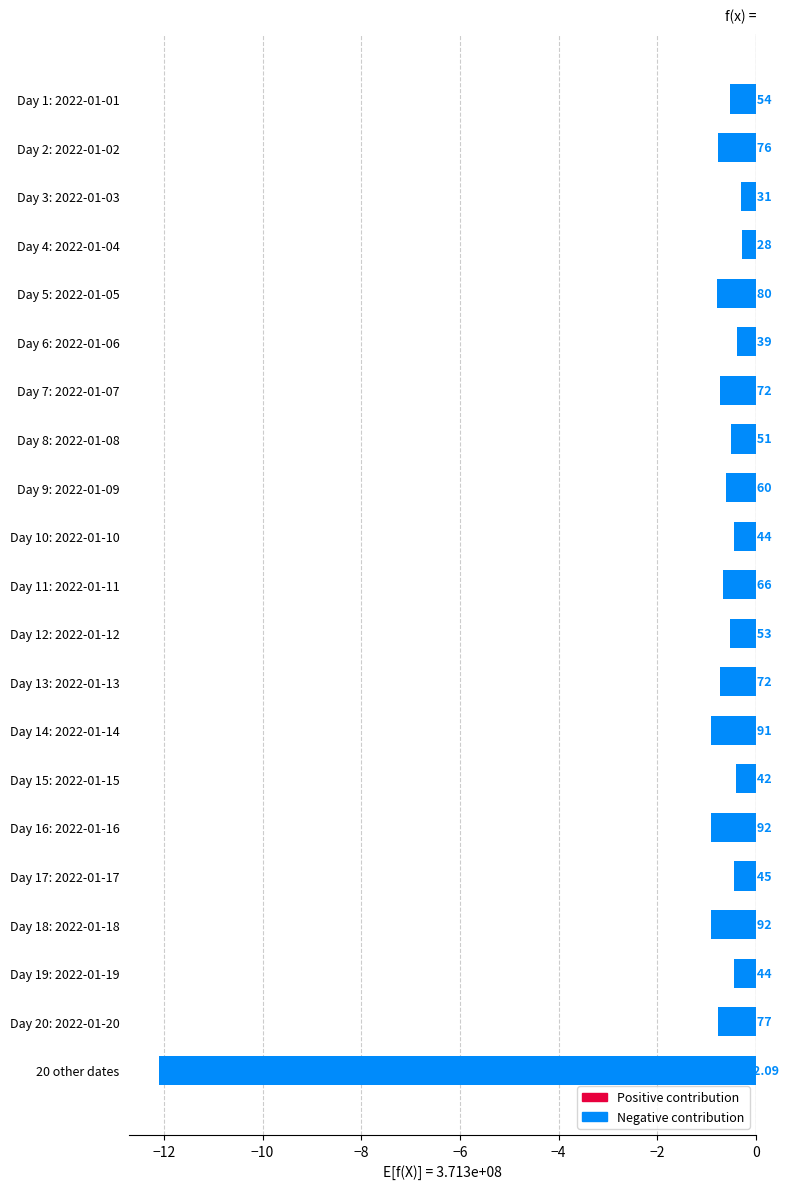

Which has a higher value, Day 8: 2022-01-08 or Day 14: 2022-01-14?

Day 8: 2022-01-08